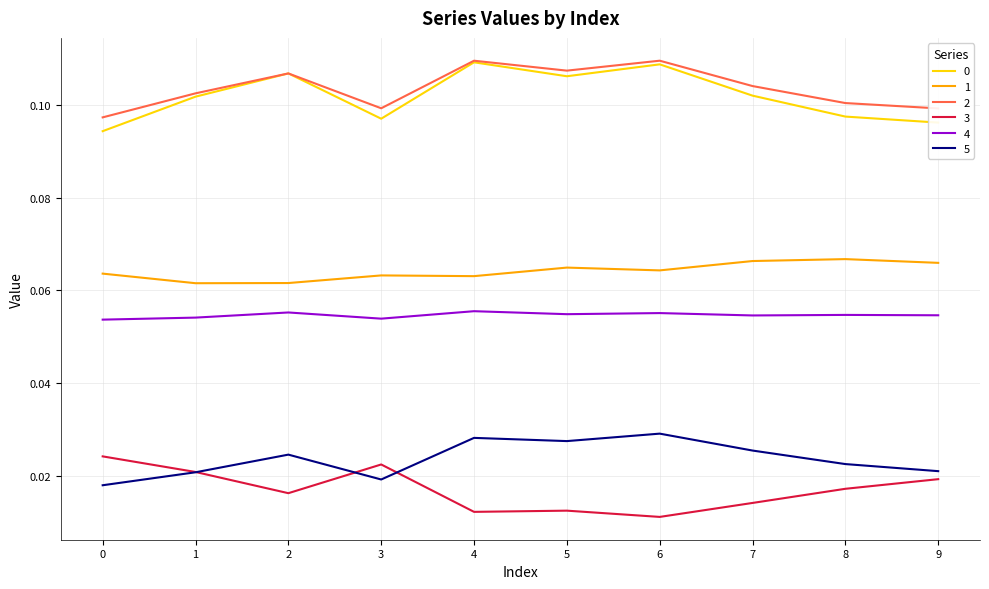

The 0 series shows 0.1 at 7. True or false?

True